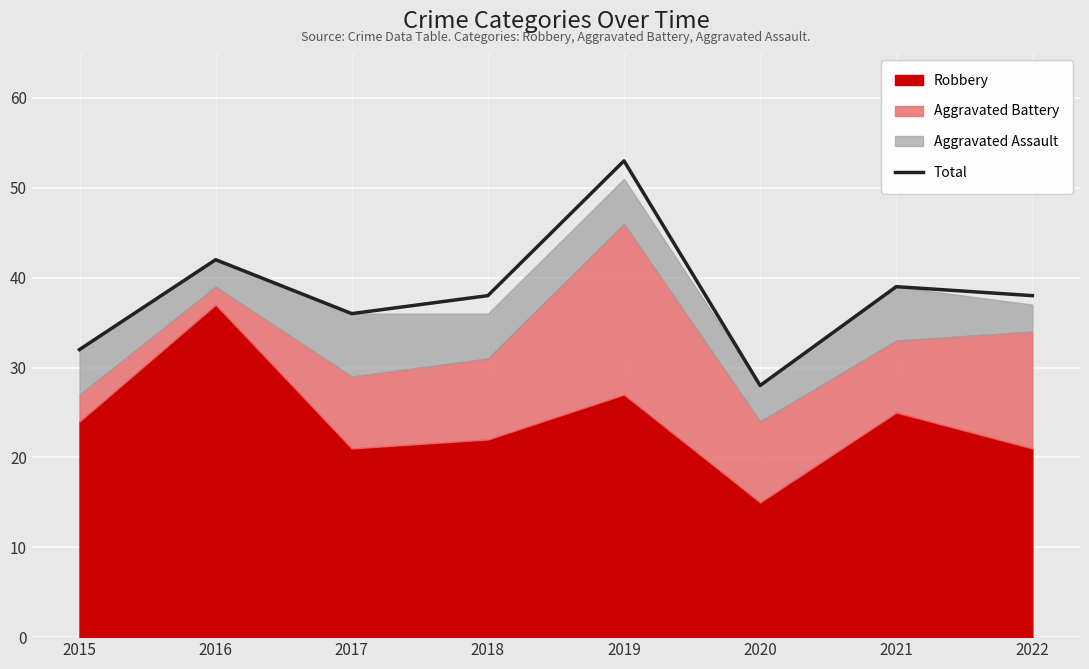

How many values are below 38?

3